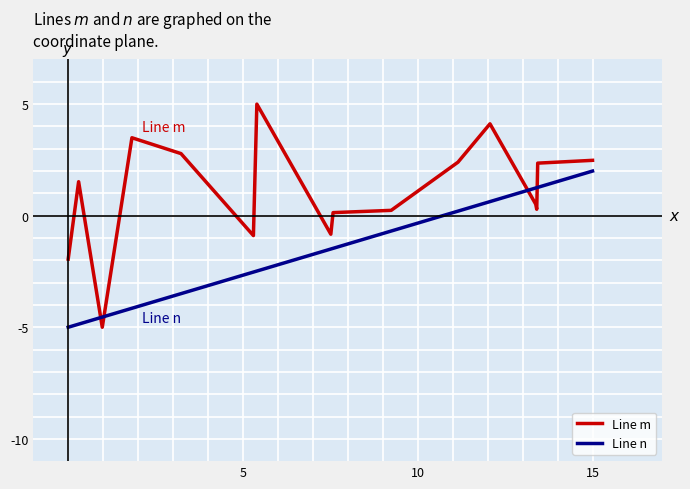

What is the difference between the maximum and minimum values in the Line m series?

10.0